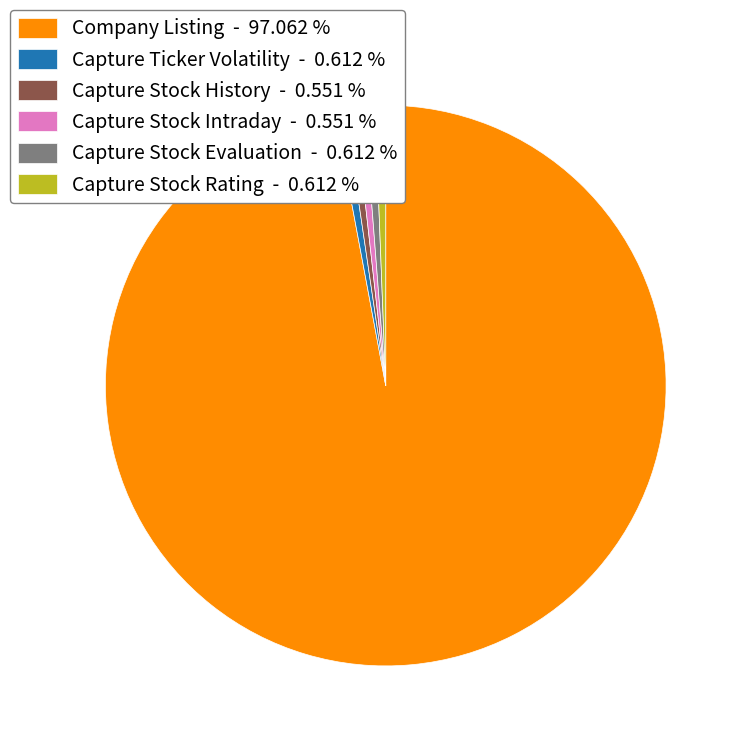

Between Capture Stock History - 0.551 % and Company Listing - 97.062 %, which is larger?

Company Listing - 97.062 %